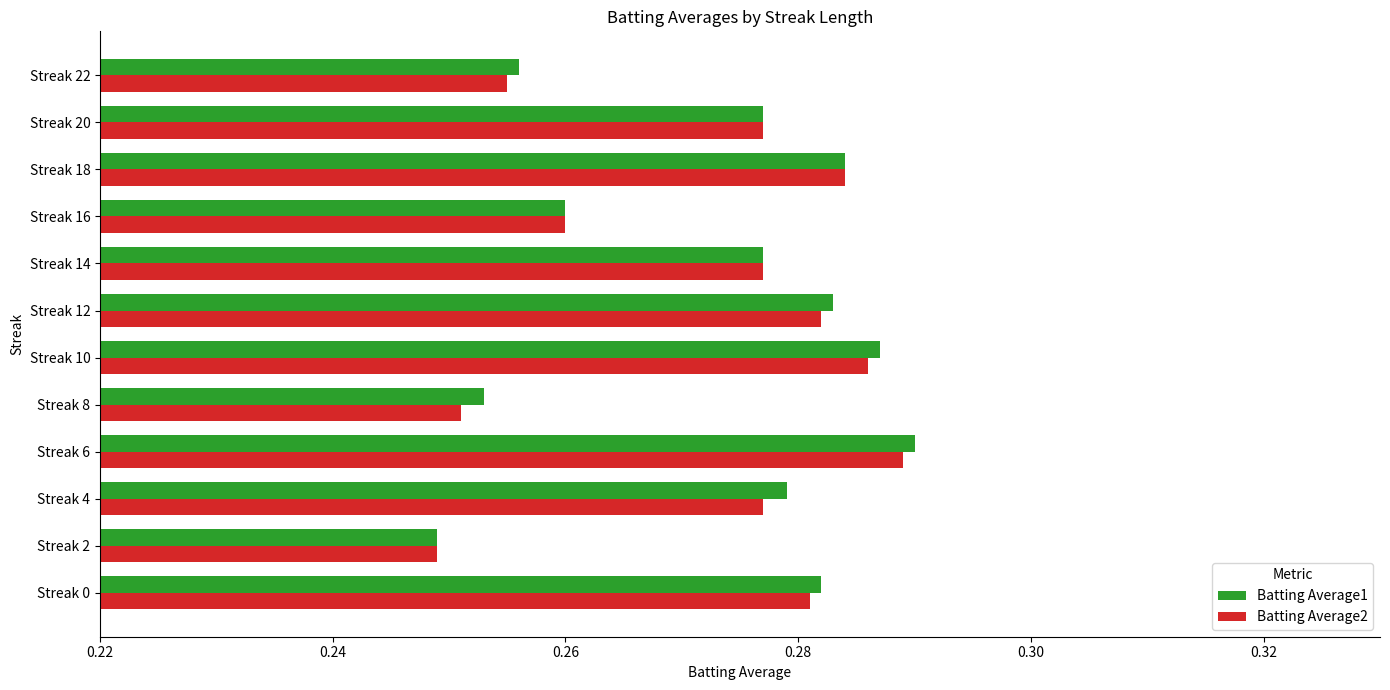

Count the number of categories in the chart.

12